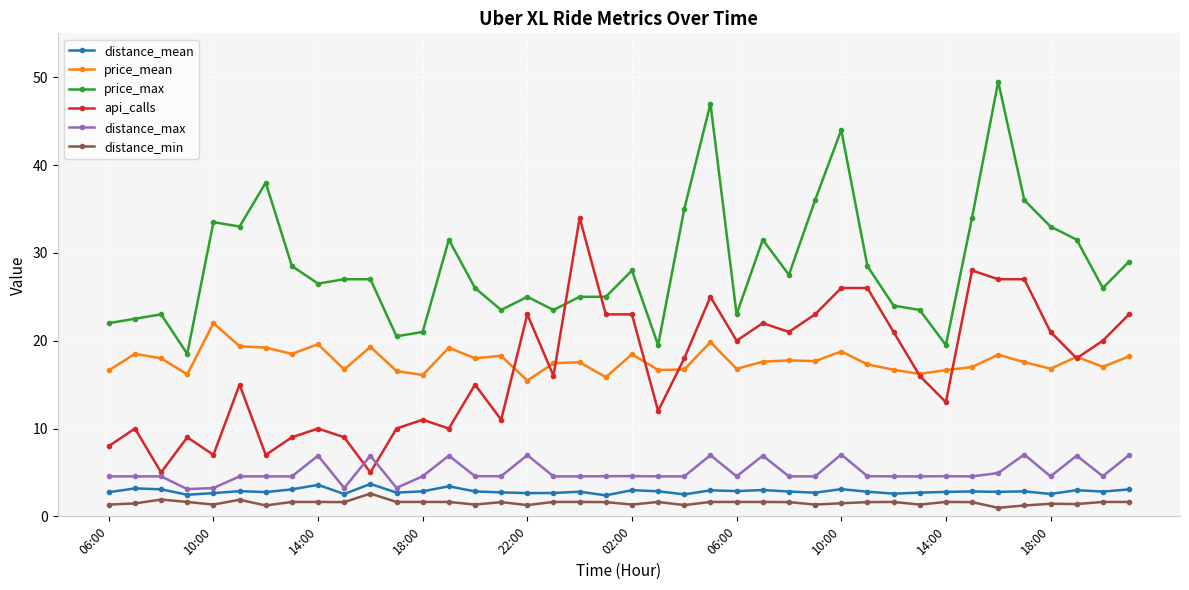

True or false: distance_min has more than 2 points higher than both neighbors.

True